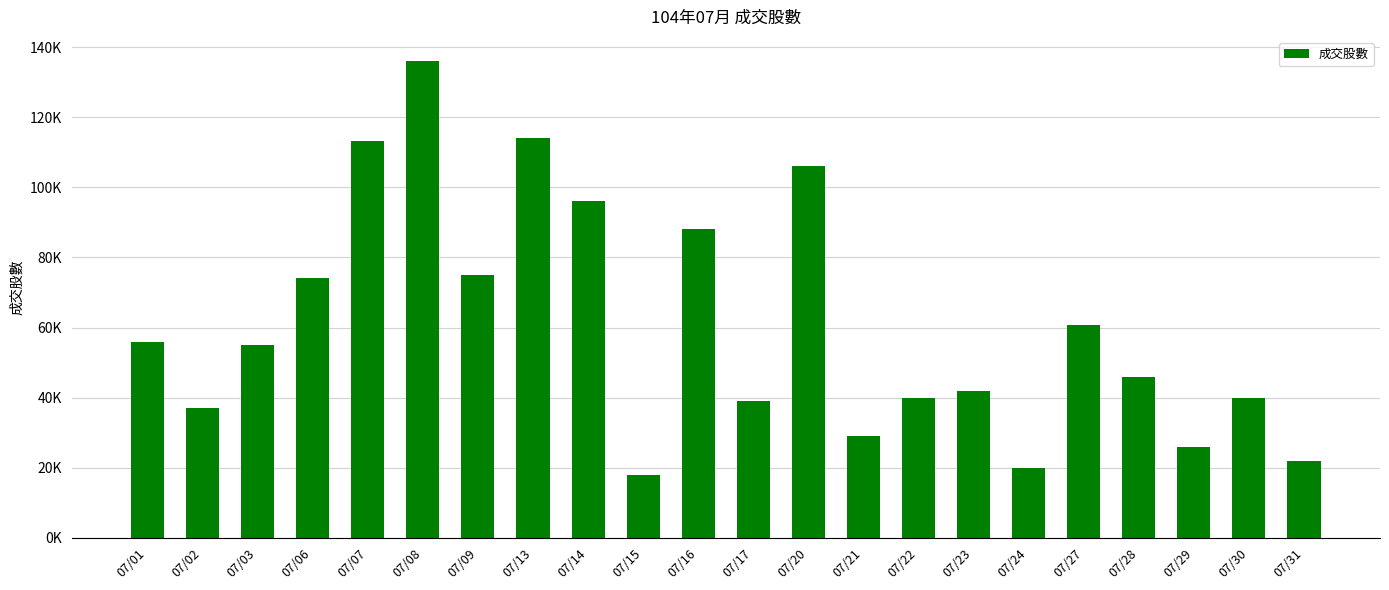

What is the approximate value at 07/01, to the nearest 10?

56000